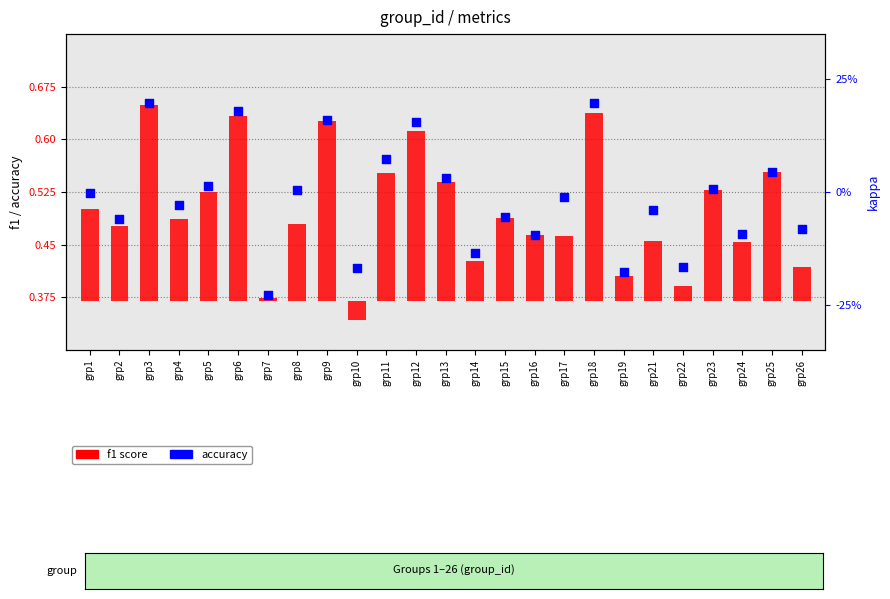

Which series has the widest spread of Y values?

f1 score